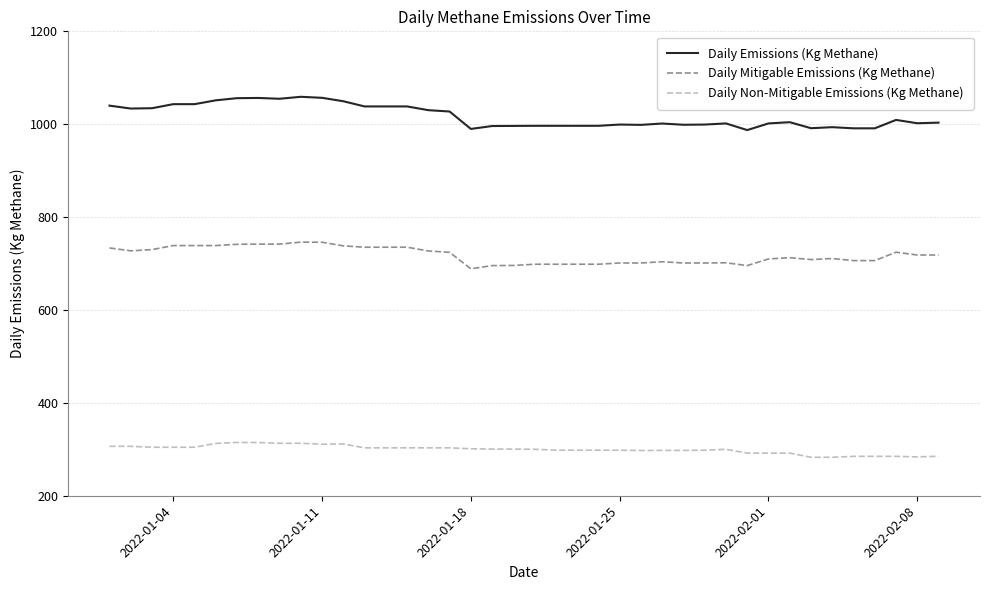

How many values in the Daily Emissions (Kg Methane) series are below 1003?

20